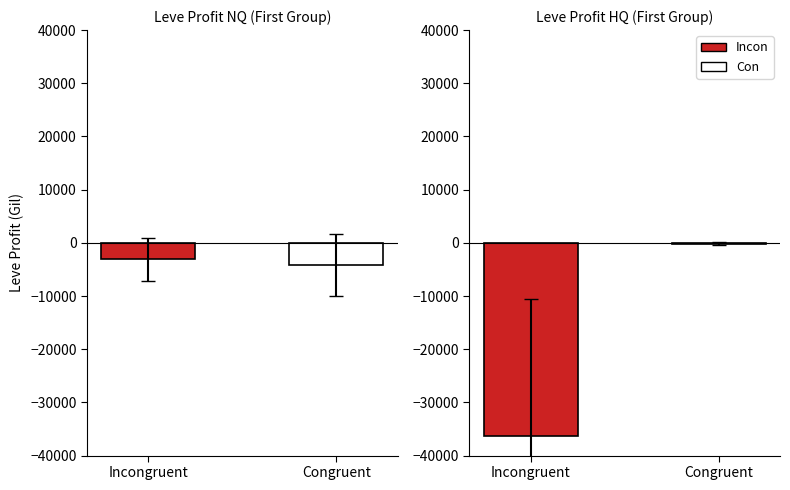

Which series has the largest total across all categories?

Con